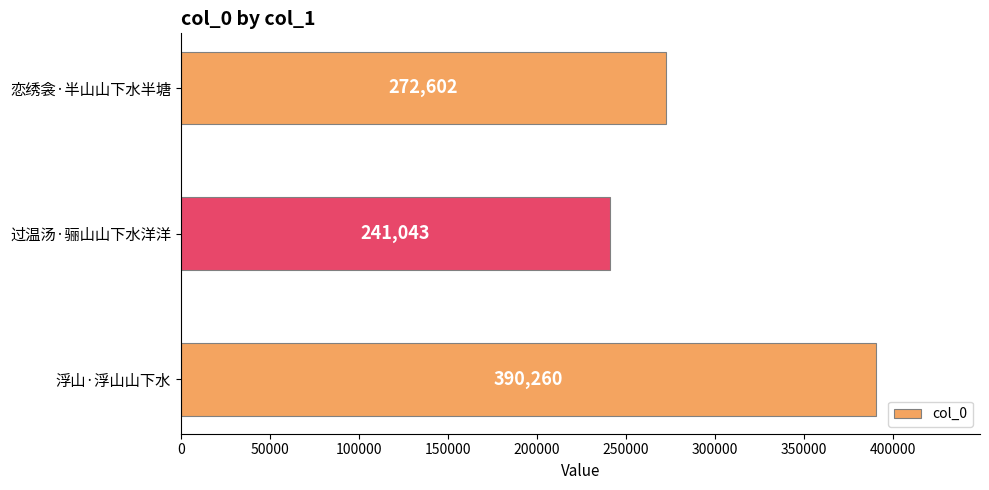

What is the minimum value shown in the chart?

241043